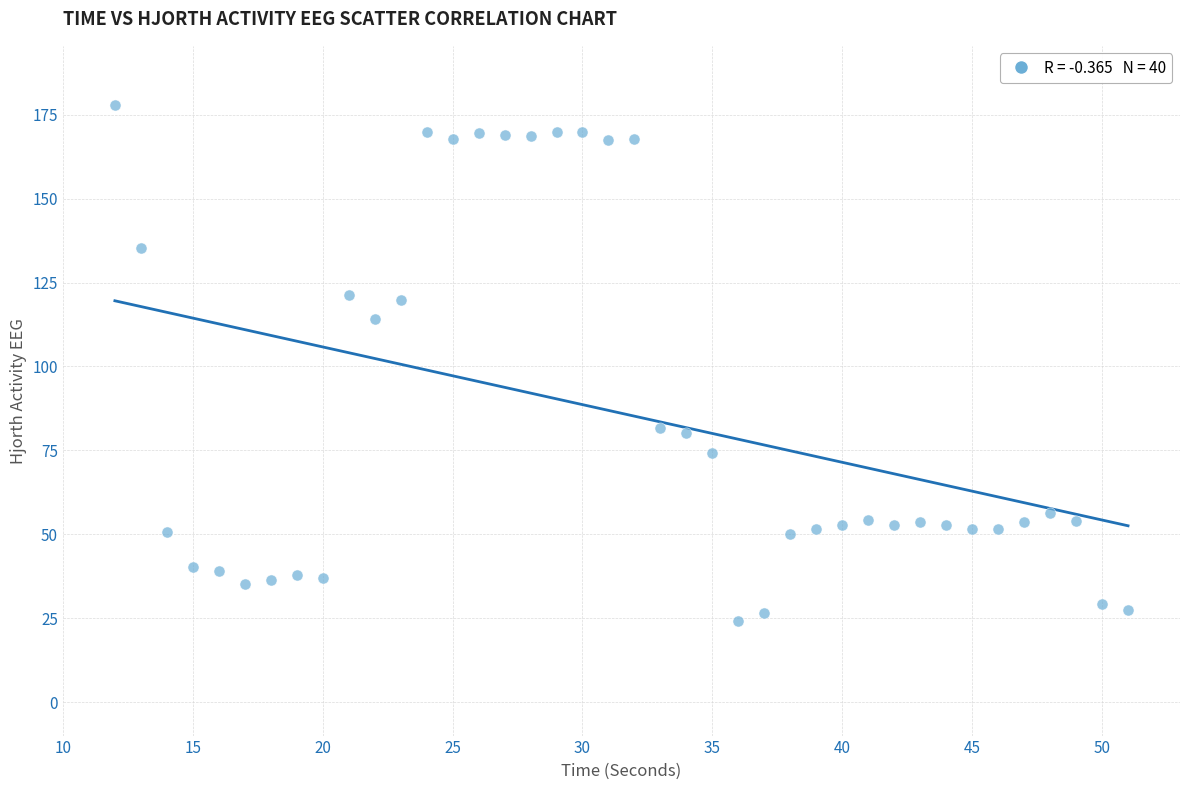

What Y value in the scatter plot is closest to 100?

114.1